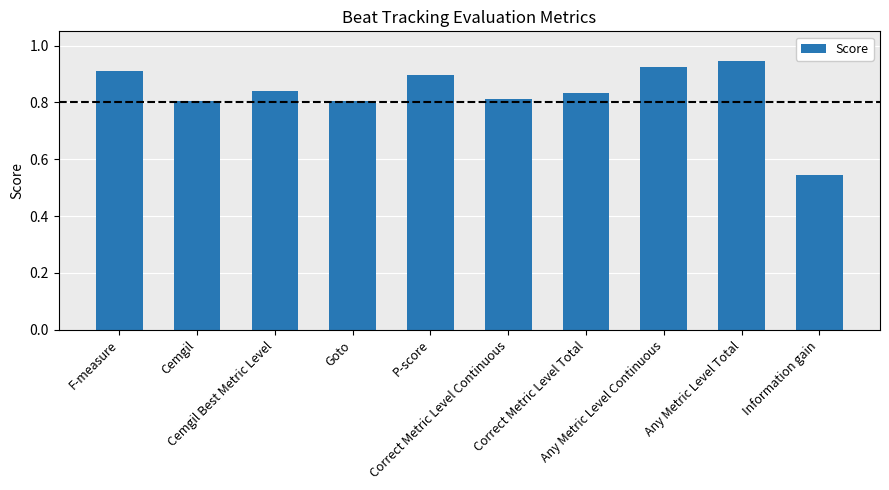

Count the values in the range 0 to 1.

10